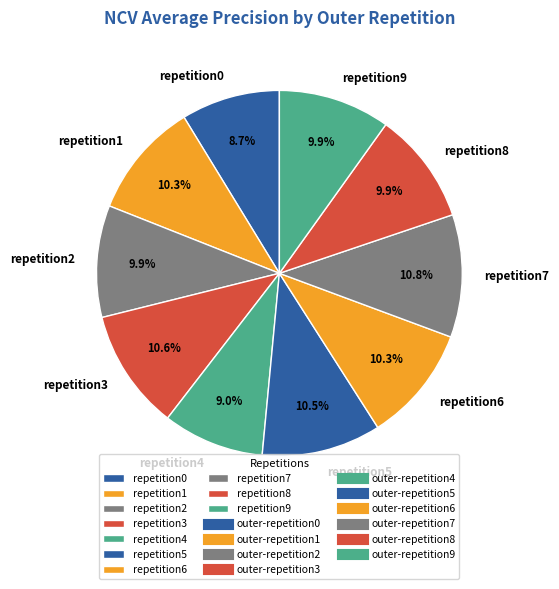

What portion of the pie excludes repetition5?

89.5%